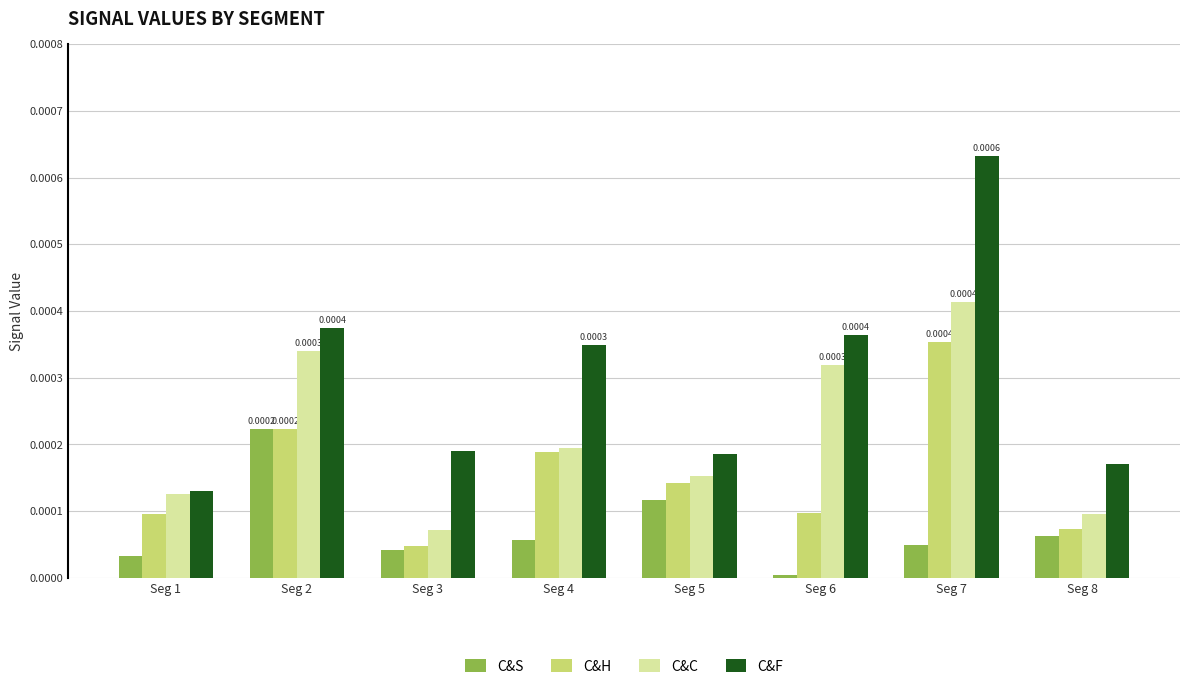

Which series has the largest range (max minus min)?

C&F